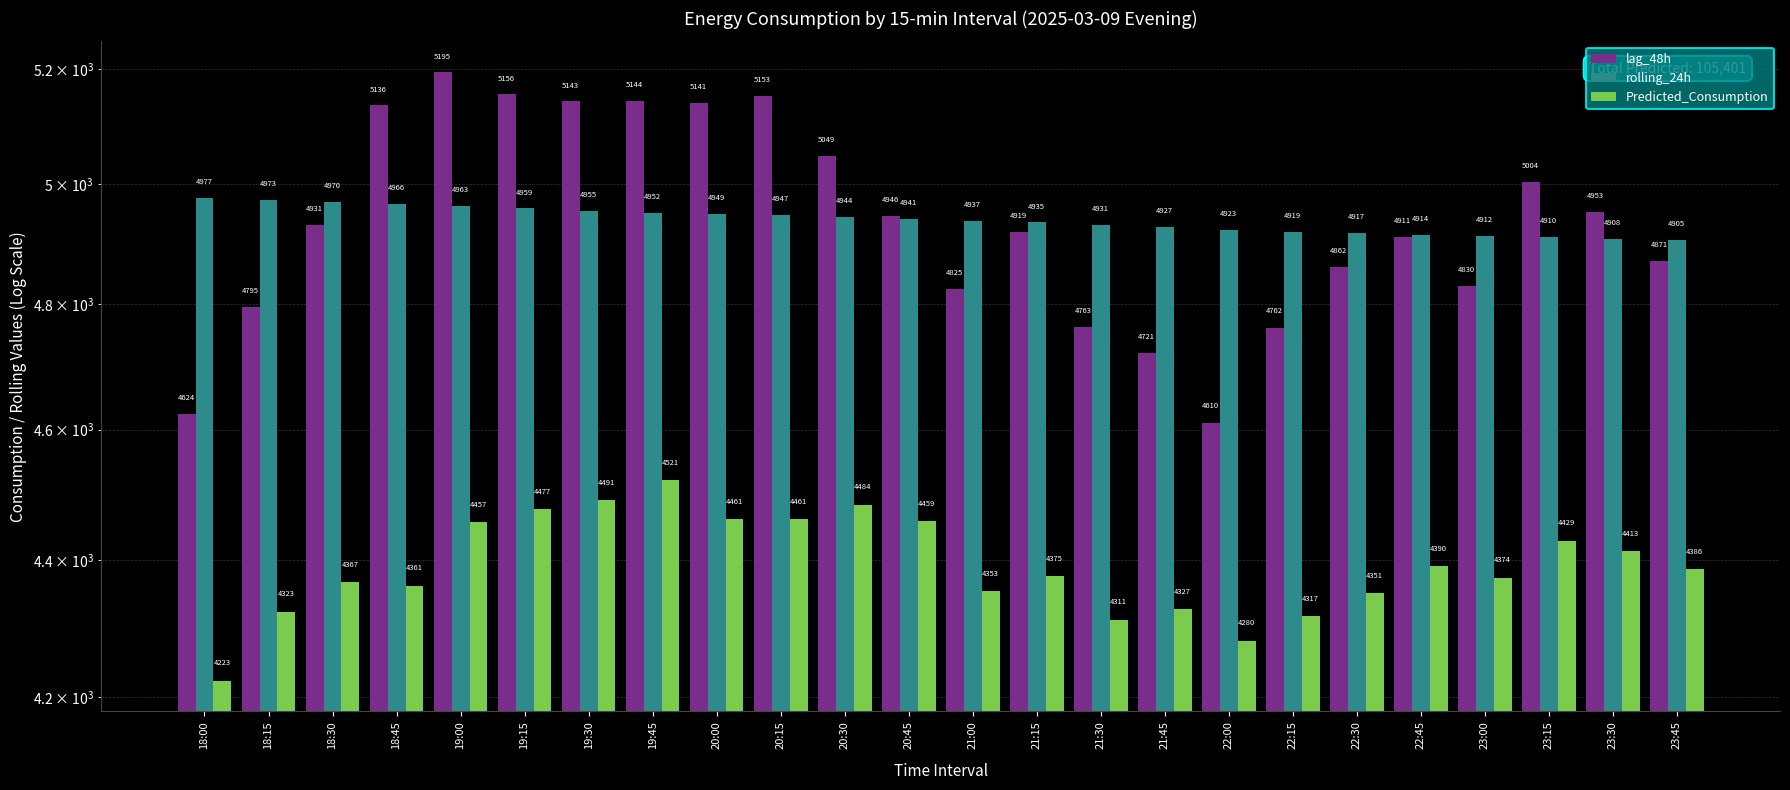

What is the average value of the lag_48h series?

4935.2